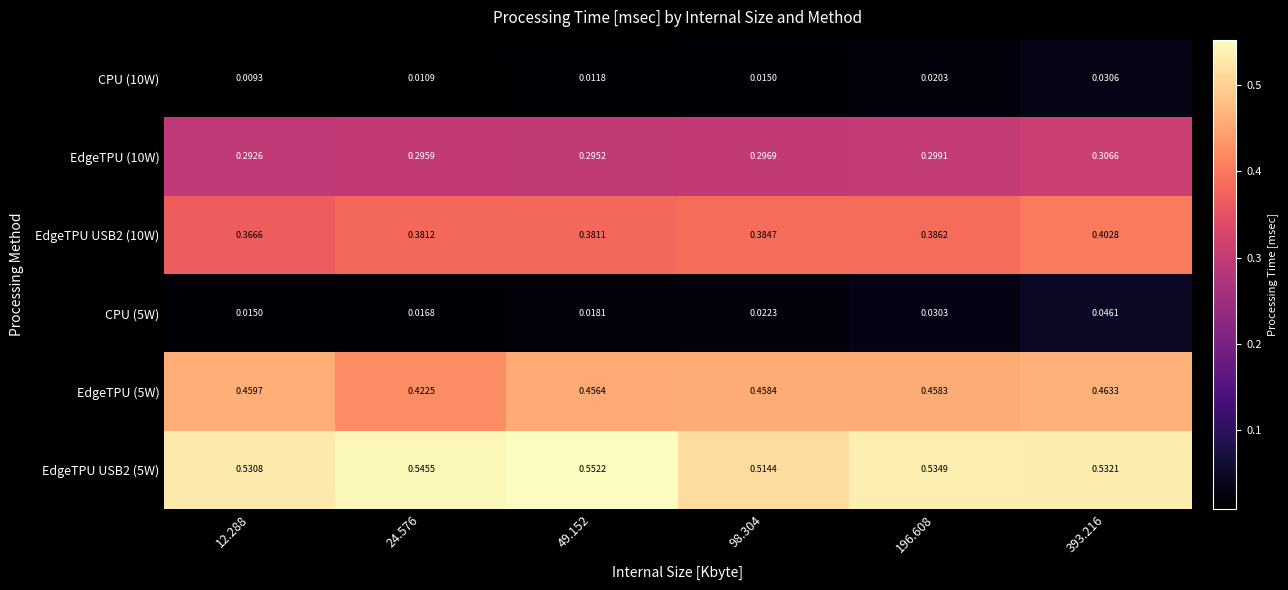

Is the value of EdgeTPU (10W) at 24.576 greater than the value of EdgeTPU (5W) at 49.152?

No